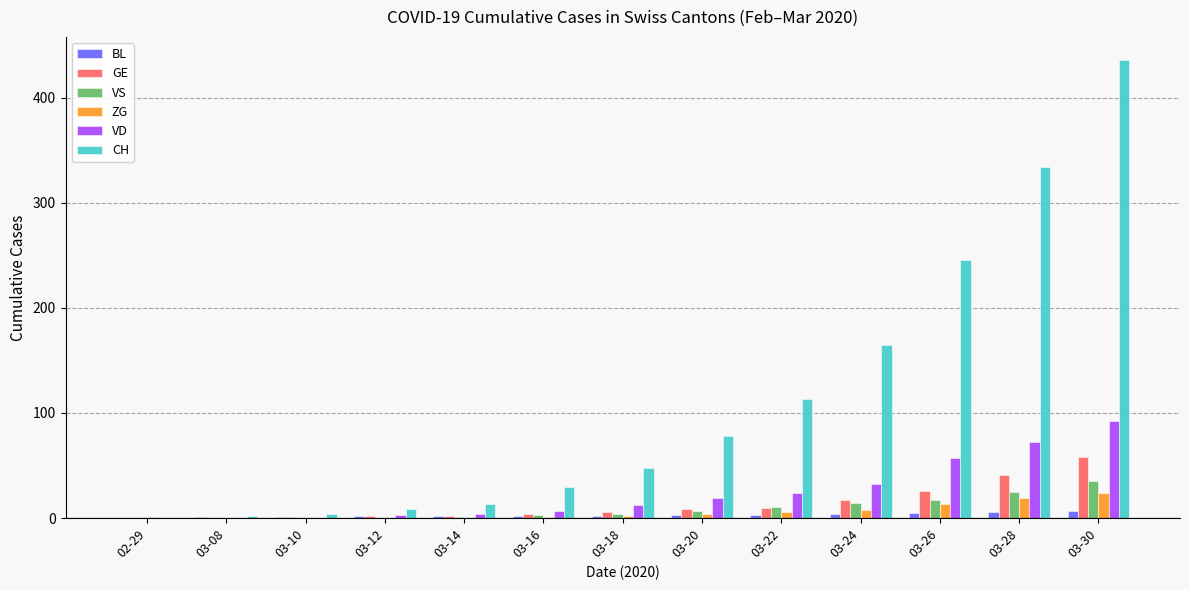

Is the value of VD at 03-24 greater than the value of GE at 03-08?

Yes